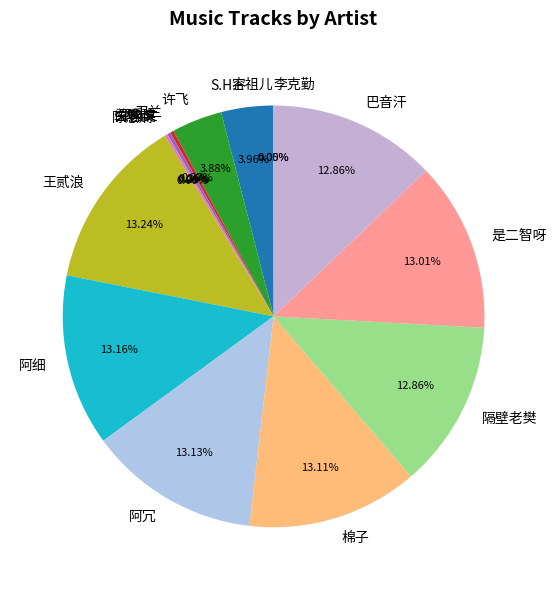

Is there a majority slice in this chart?

No